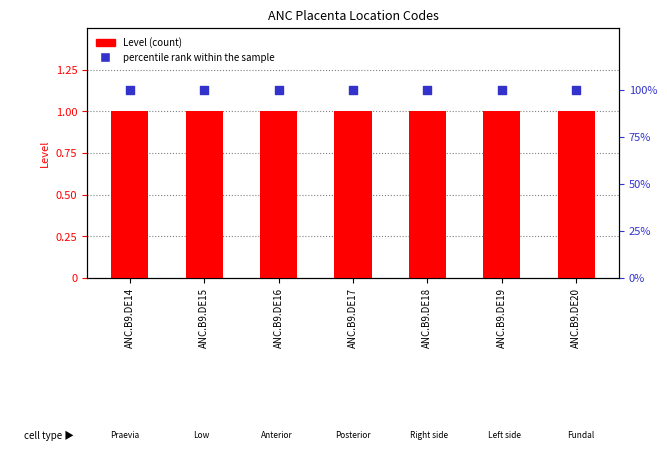

Is the value of percentile rank within the sample at ANC.B9.DE18 greater than the value of Level at ANC.B9.DE17?

Yes